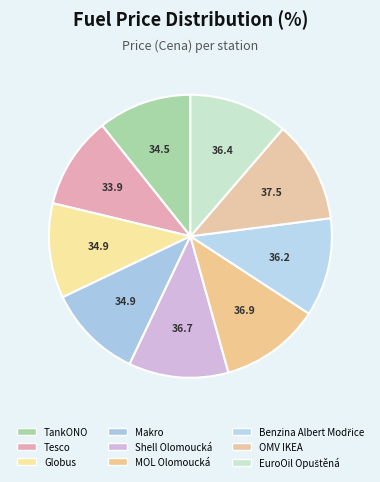

How many segments does this pie chart have?

9